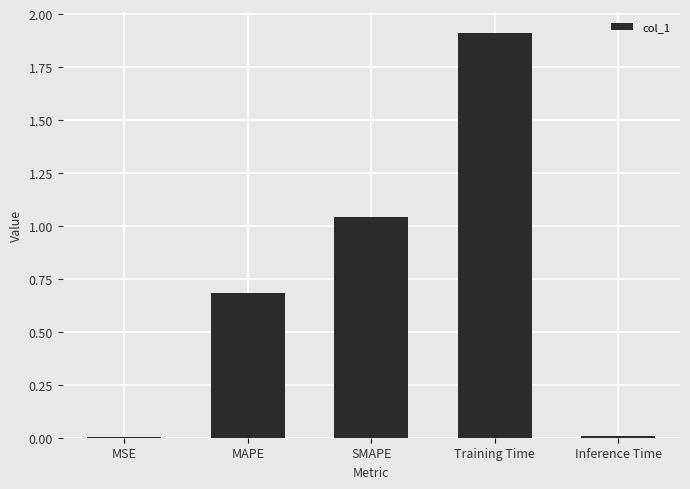

Which category has the highest value across all series?

Training Time